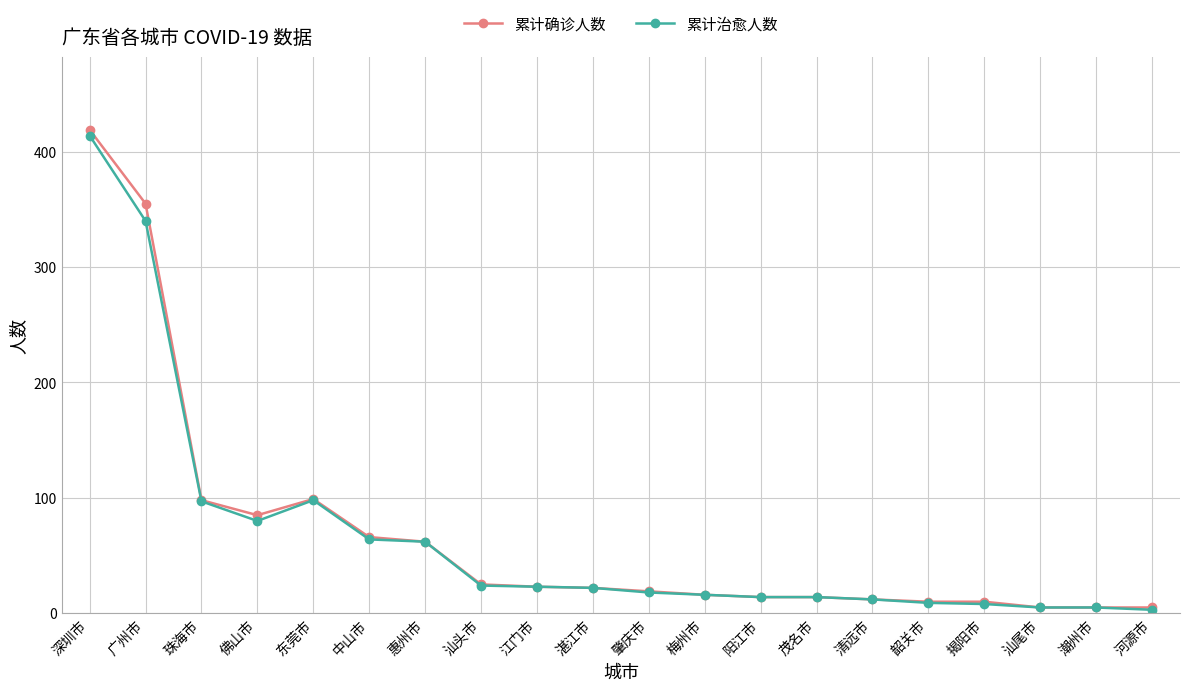

Which series changed the most between 深圳市 and 茂名市?

累计确诊人数